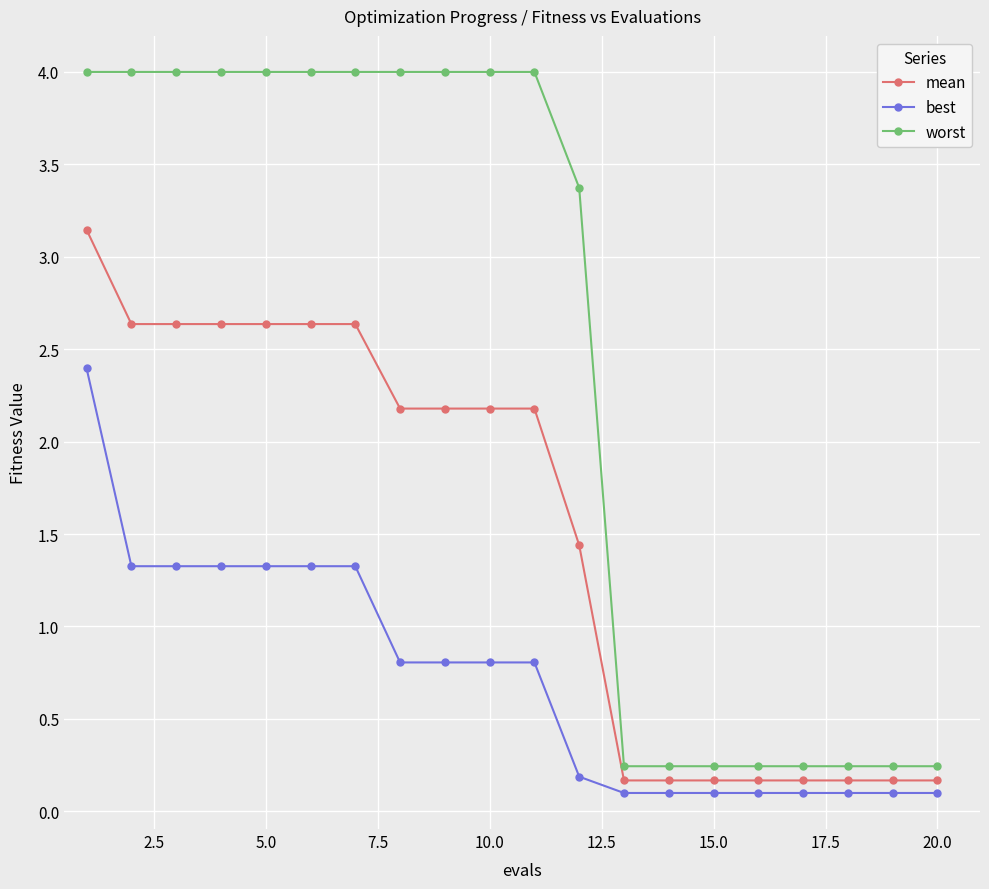

What is the highest value of the best series?

2.4